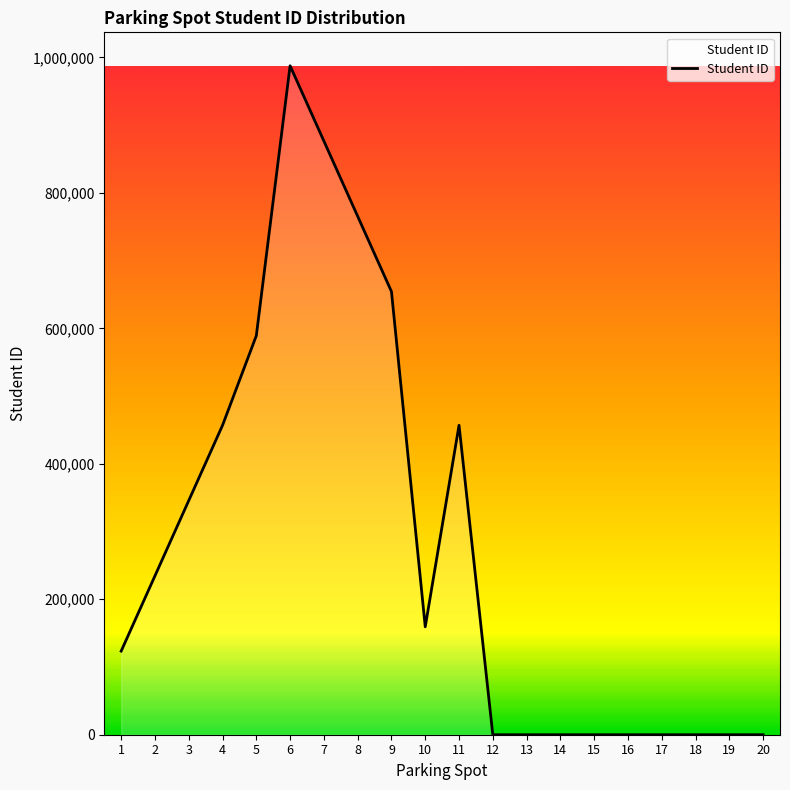

Read the value at 9, to the nearest 50.

654300